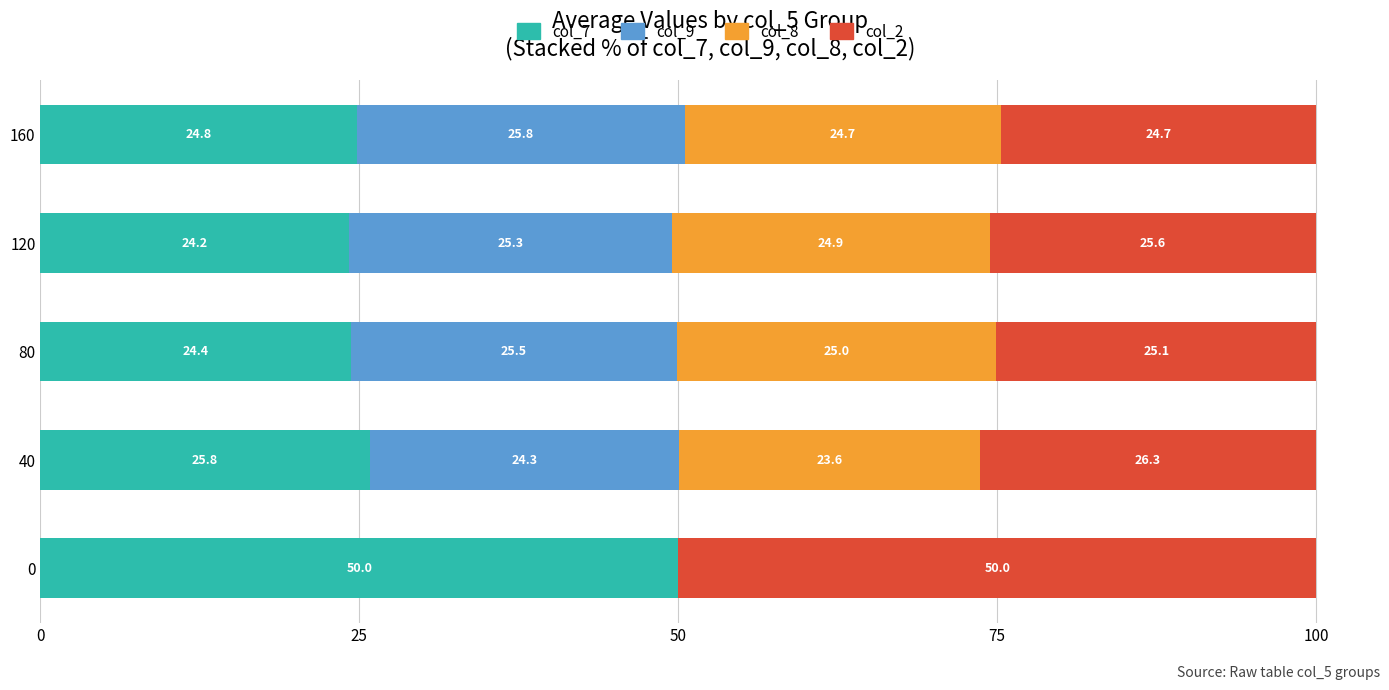

What are all the series names shown in the legend?

col_7, col_9, col_8, col_2